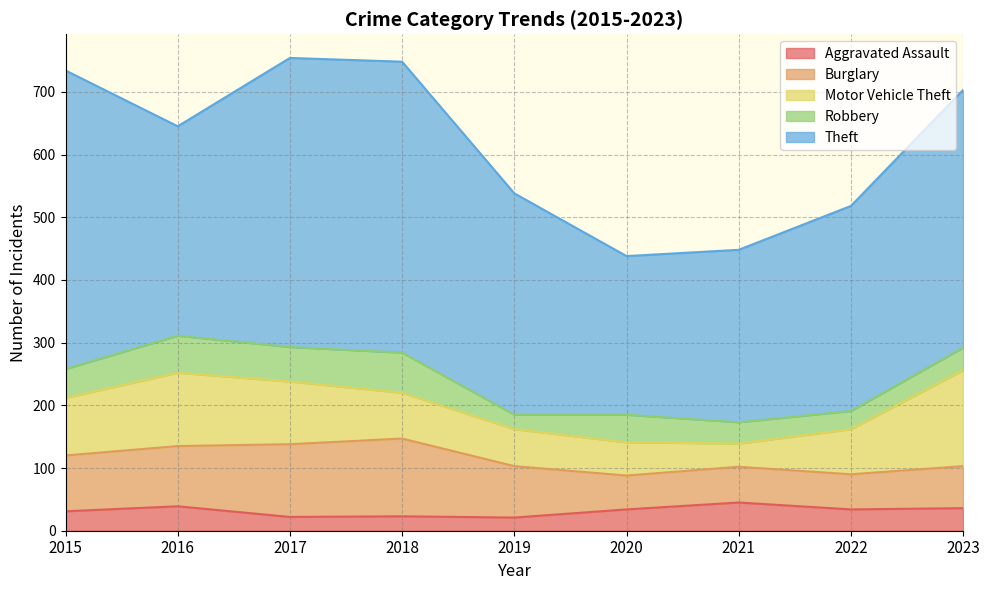

What value does the Aggravated Assault series have at 2015, to the nearest 5?

30